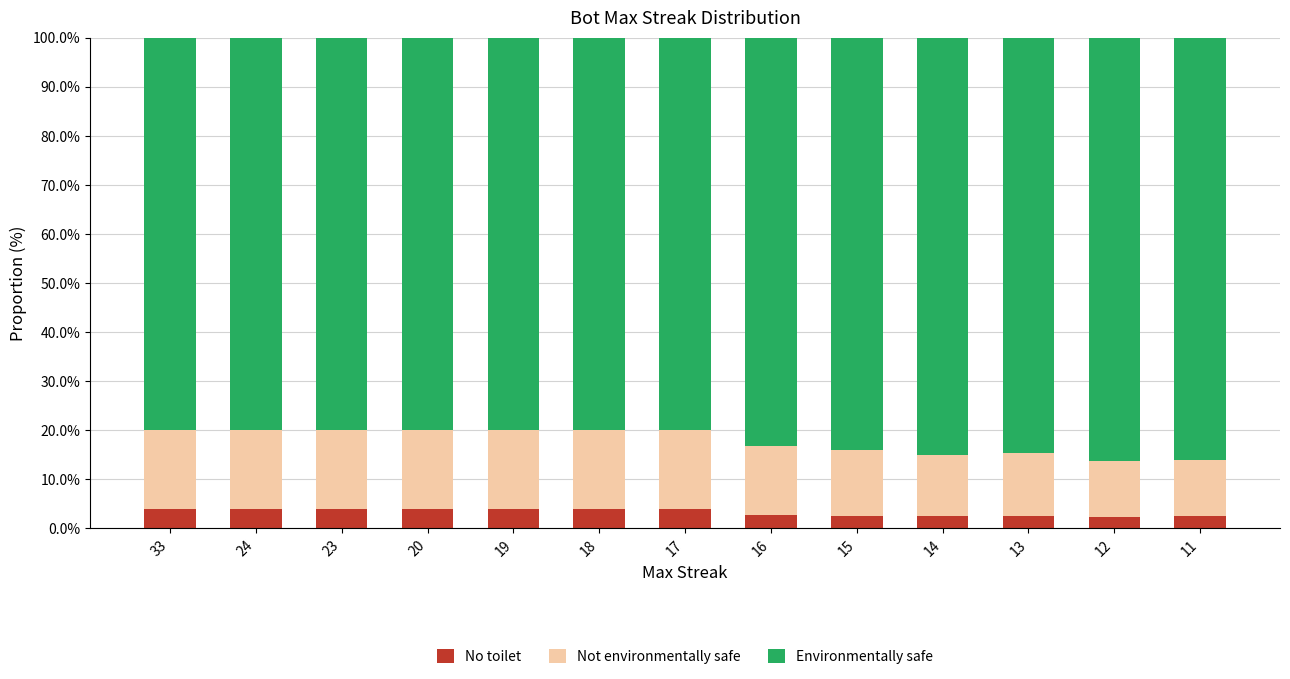

What is the total value across all series at 13?

100.0